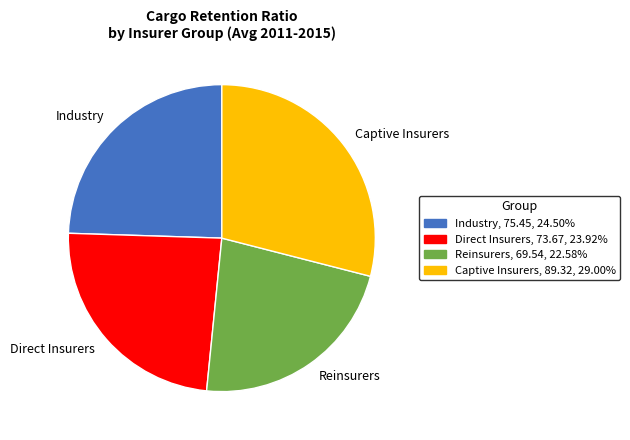

Do Direct Insurers and Industry together represent more than half of the pie?

No